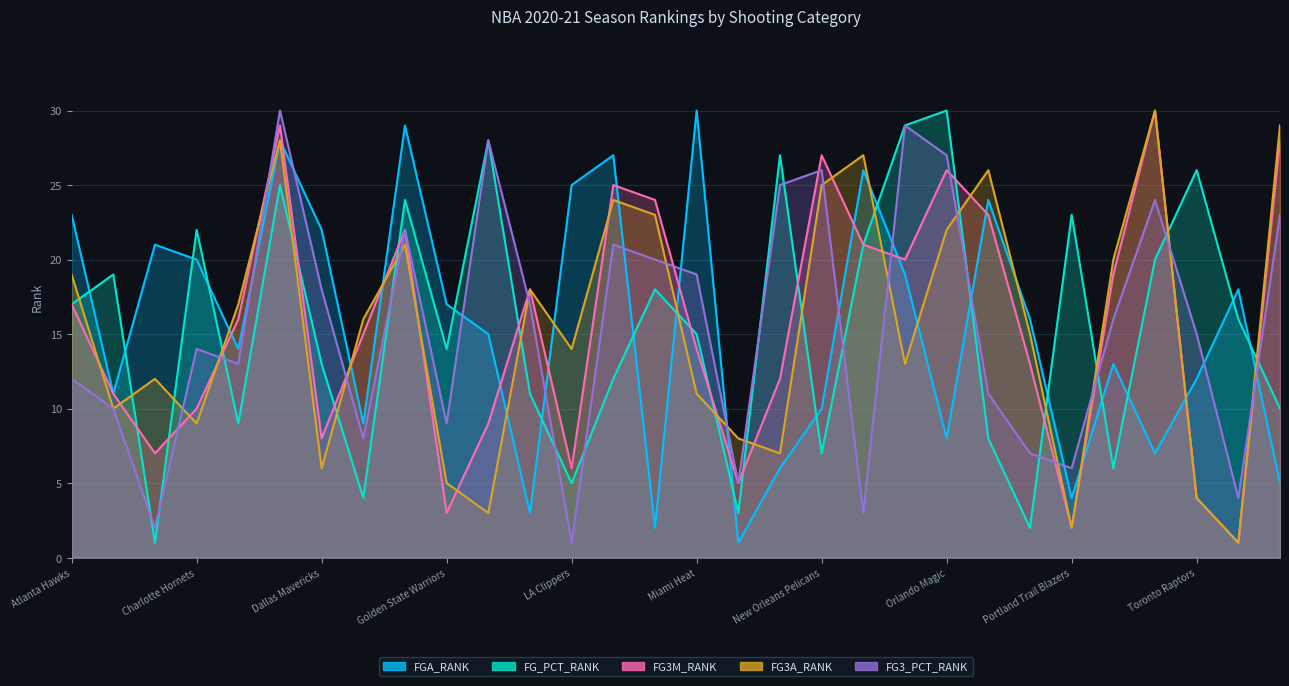

What is the spread (max minus min) of values at Phoenix Suns?

14